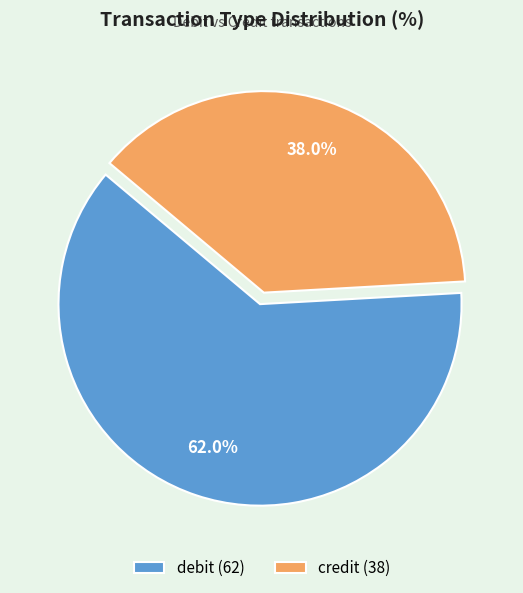

To the nearest percent, what is the difference between the debit and credit slice percentages?

24%